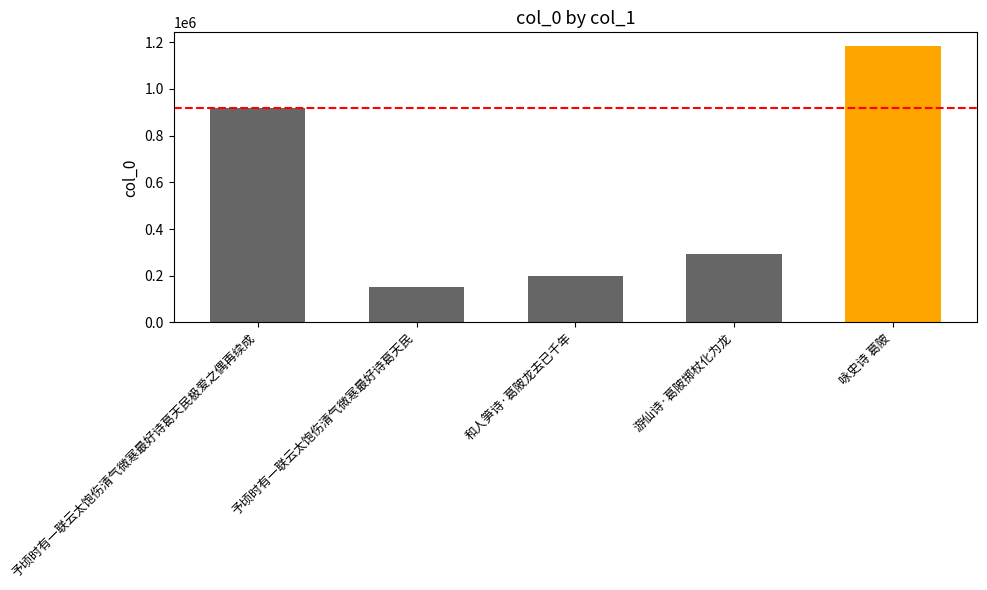

What is the difference between the values at 予顷时有一联云太饱伤清气微寒最好诗葛天民极爱之偶再续成 and 和人笋诗·葛陂龙去已千年?

721486